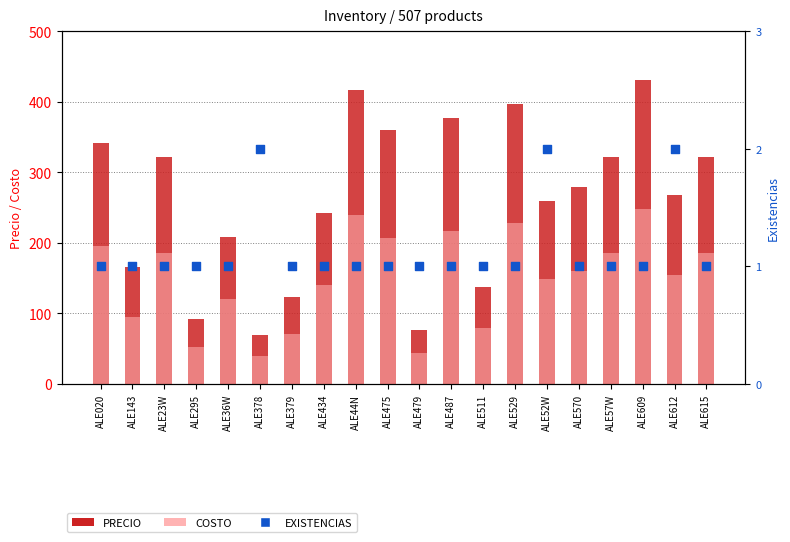

At which category is the sum across all series the highest?

ALE609